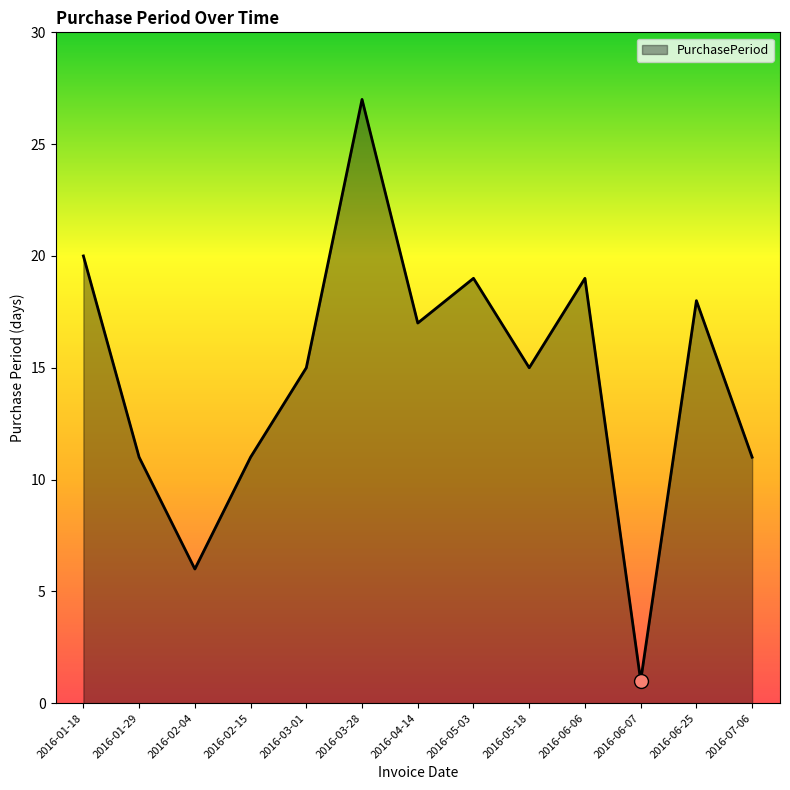

The value at 2016-01-29 is 3. True or false?

False